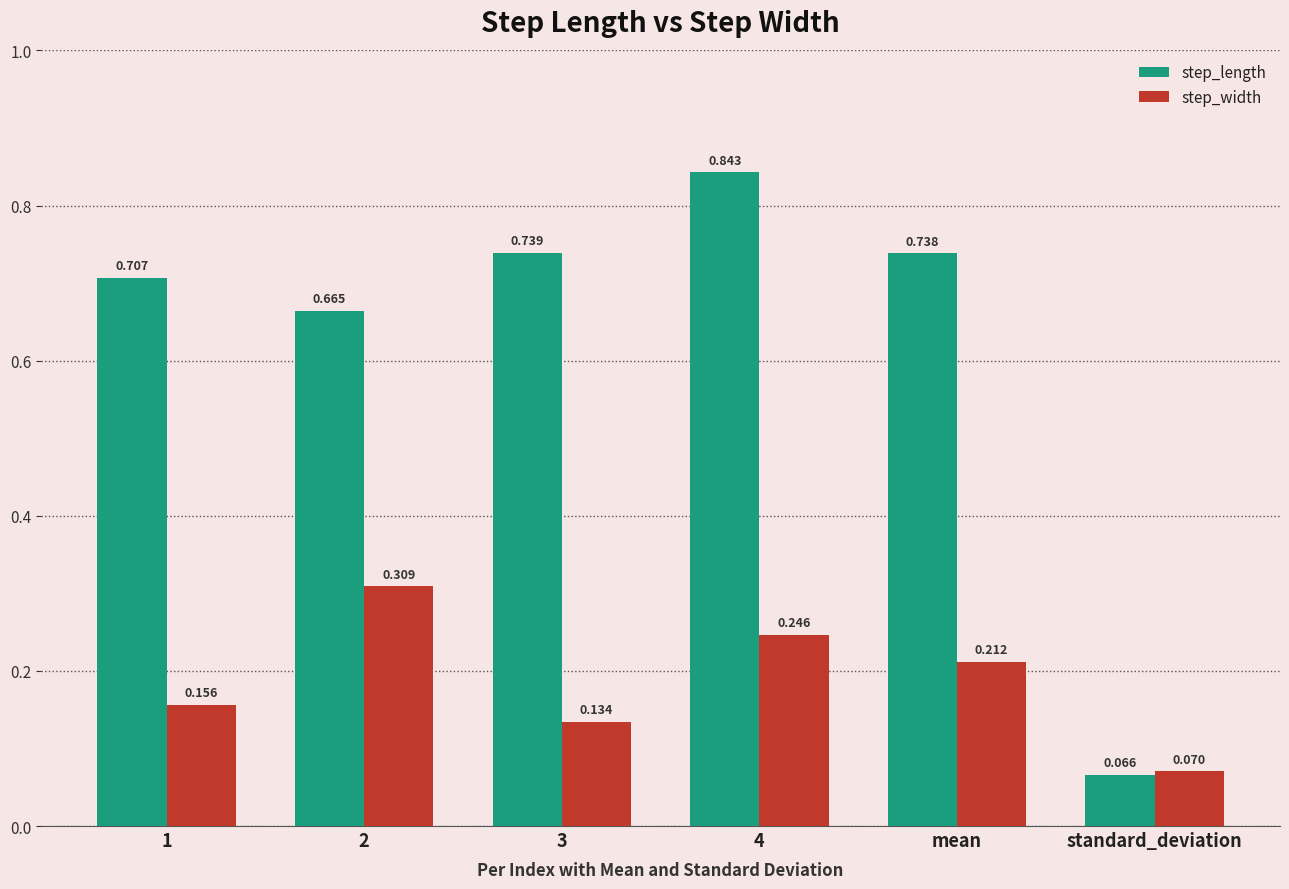

Which series has the largest range (max minus min)?

step_length